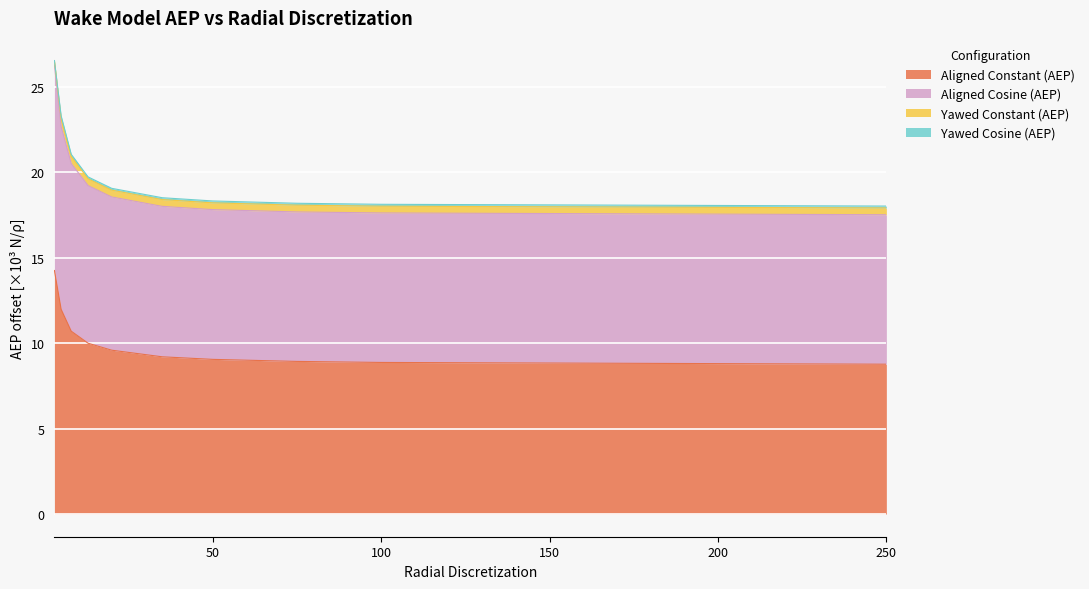

At which label is Aligned Constant (AEP) closest to 11?

8